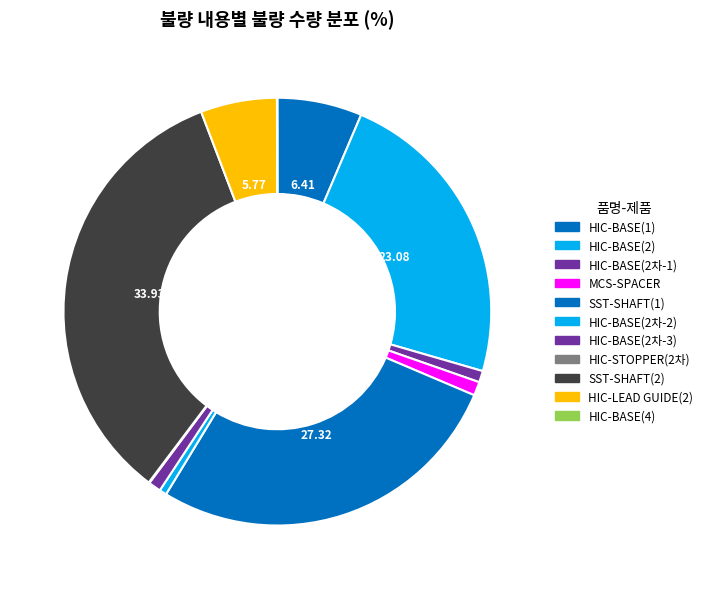

Which category has the biggest portion of the pie?

SST-SHAFT(2)